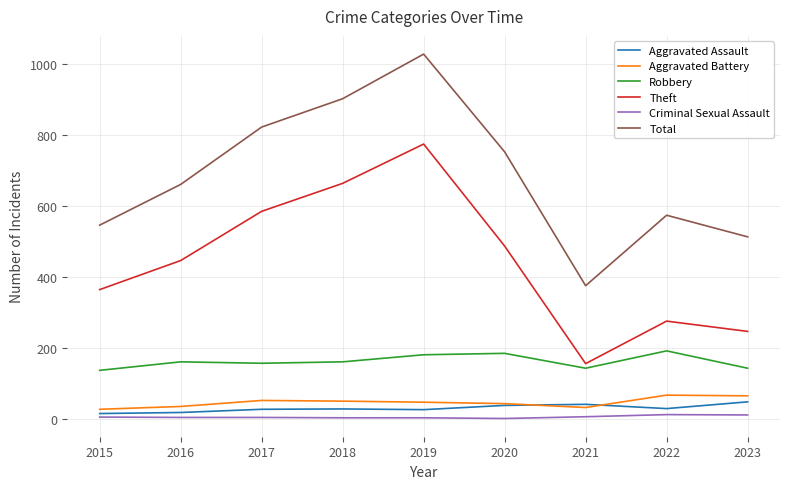

Which series has the largest total across all categories?

Total